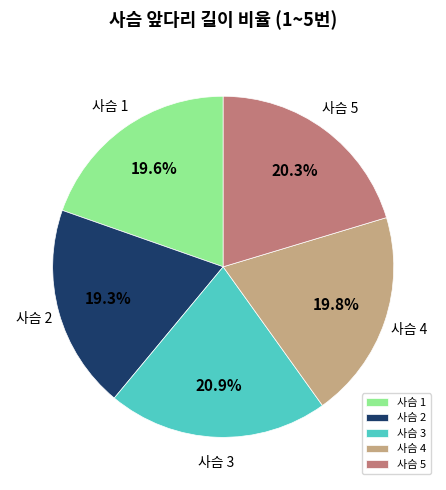

Is the sum of 사슴 1 and 사슴 5 greater than half?

No